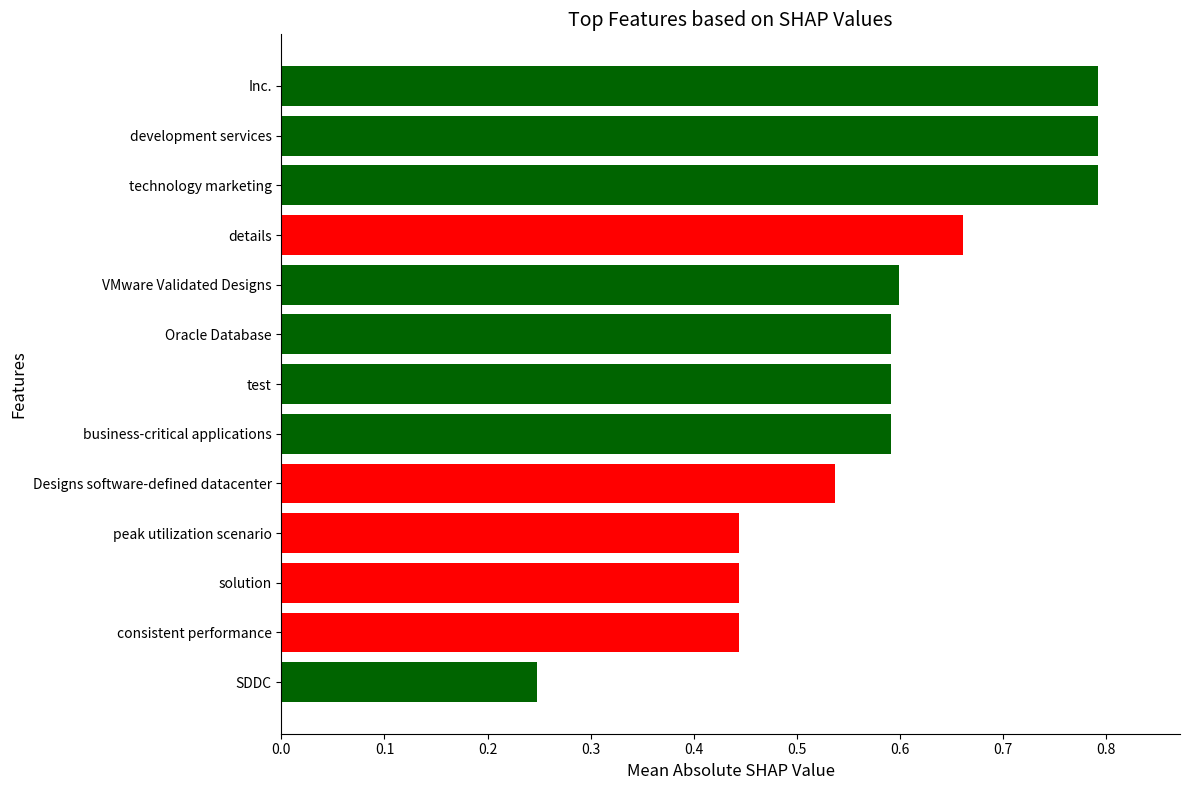

Count the values in the range 0 to 1.

13